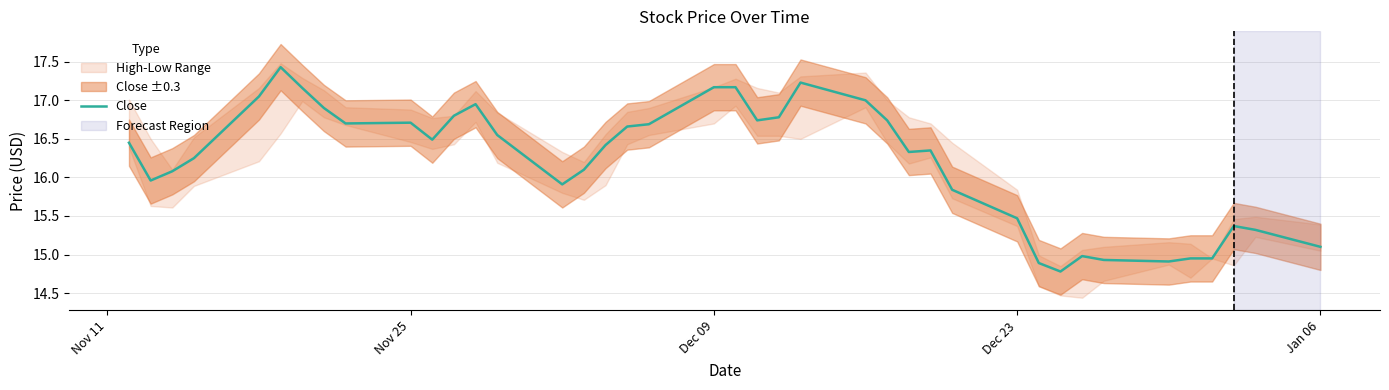

Does the chart have visible grid lines?

Yes